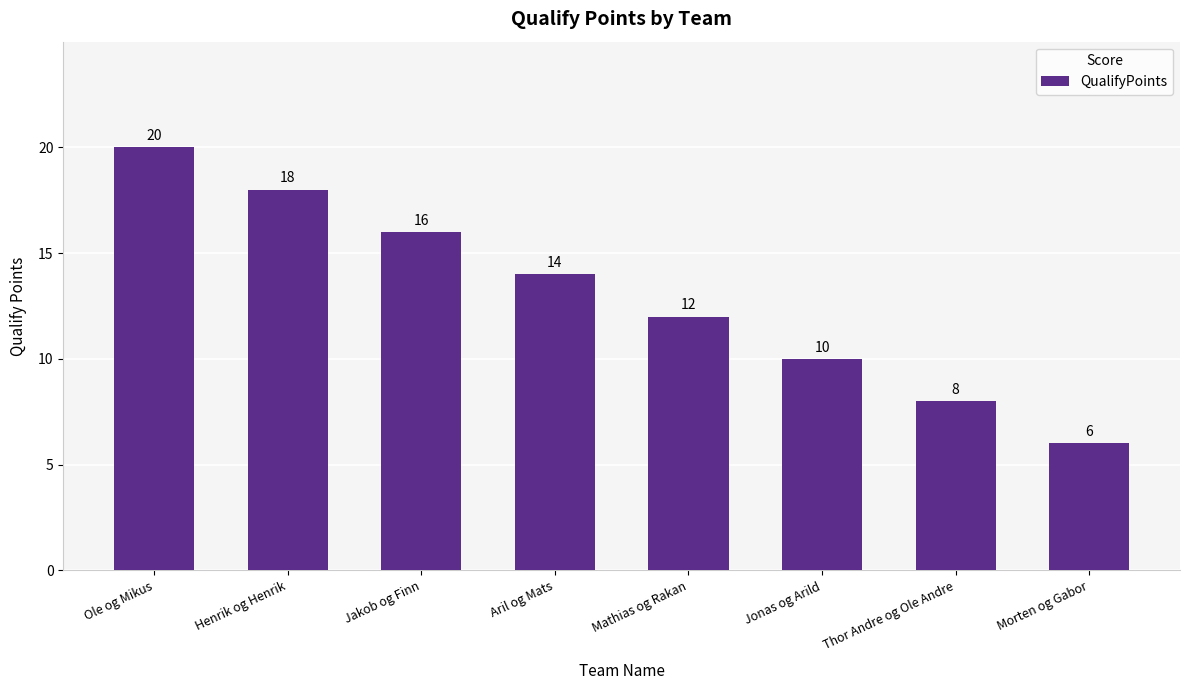

List the labels in order of value, largest first.

Ole og Mikus, Henrik og Henrik, Jakob og Finn, Aril og Mats, Mathias og Rakan, Jonas og Arild, Thor Andre og Ole Andre, Morten og Gabor